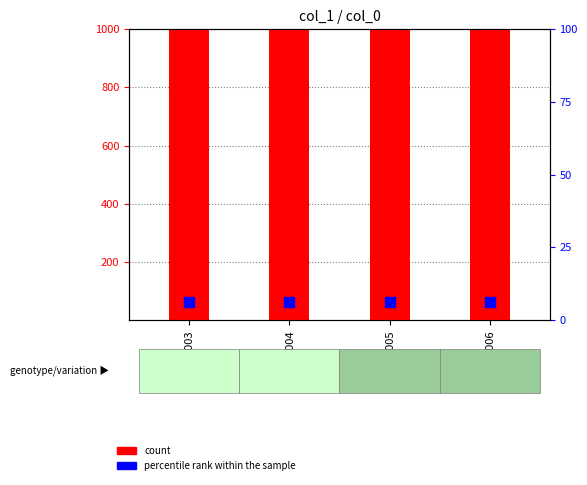

Which series reaches the maximum Y coordinate?

count